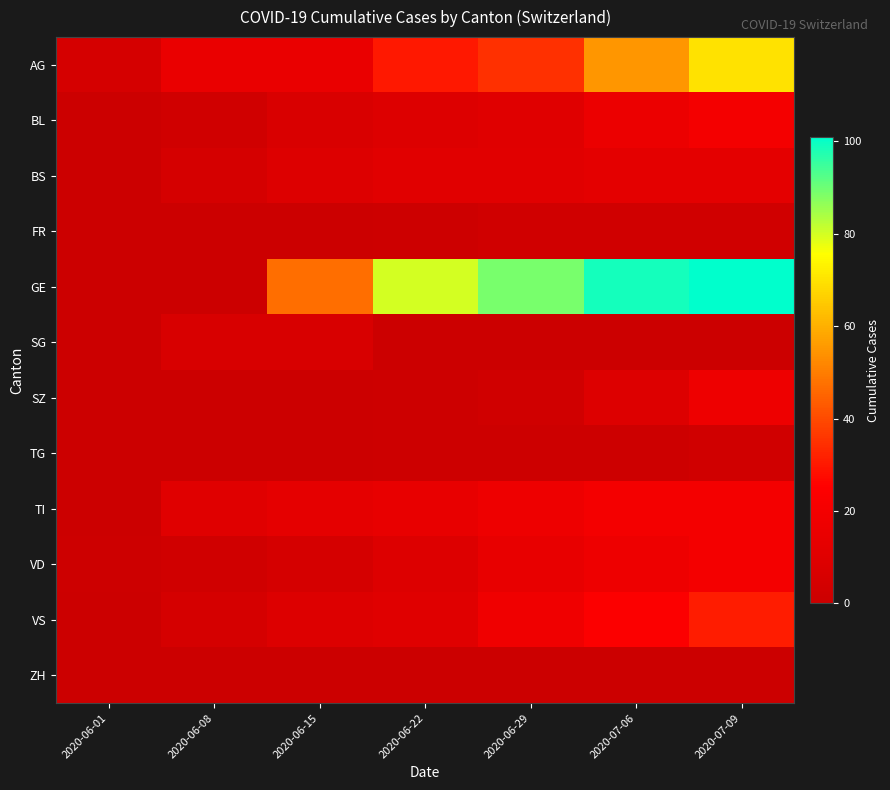

What is the difference between the highest and lowest values at 2020-06-15?

47